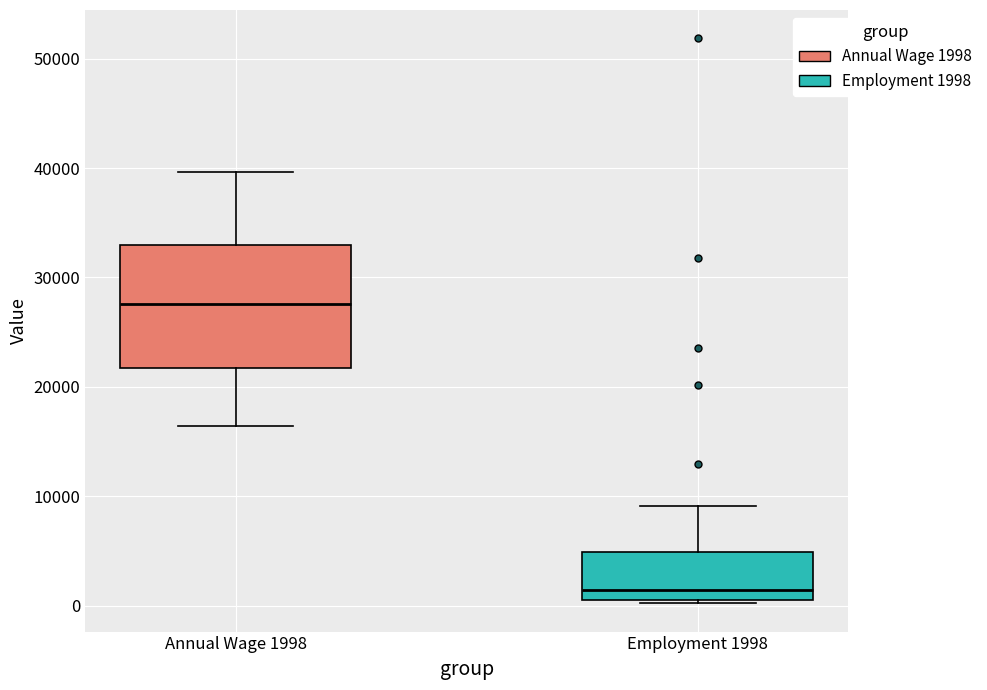

Reading left to right, read every box against the y-axis: the position of its median line, the range the box covers, and the ends of its whiskers. The values are not printed on the chart, so give them approximately, as read against the axis.

Annual Wage 1998: median 28000, box 22000 to 33000, whiskers 16000 to 40000
Employment 1998: median 1000, box 0 to 5000, whiskers 0 to 9000